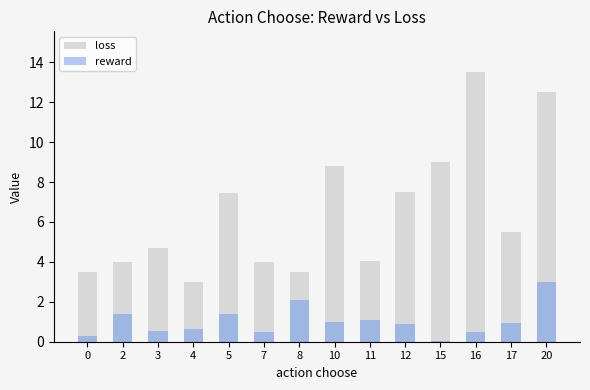

Reading left to right, what are all the values shown in this chart?

loss: 0=3.5	2=4.0	3=4.7	4=3.0	5=7.5	7=4.0	8=3.5	10=8.8	11=4.0	12=7.5	15=9.0	16=13.5	17=5.5	20=12.5
reward: 0=0.3	2=1.4	3=0.6	4=0.7	5=1.4	7=0.5	8=2.1	10=1.0	11=1.1	12=0.9	15=0.1	16=0.5	17=0.9	20=3.0